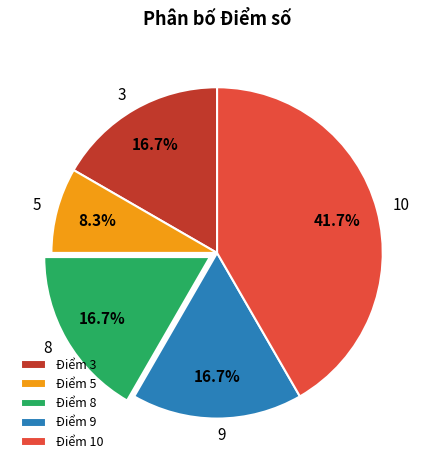

Does any single category account for the majority?

No